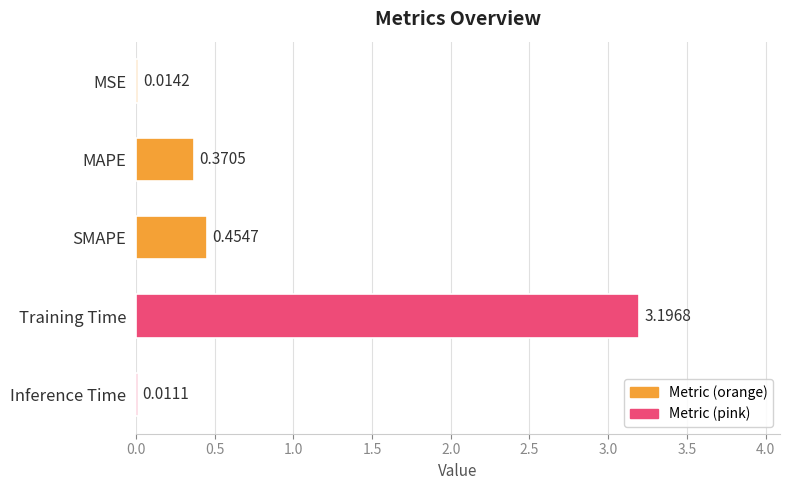

What is the sum of all values?

4.0